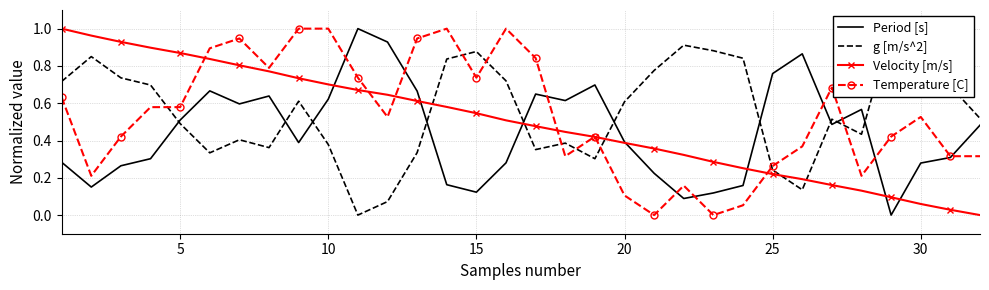

Reading left to right, list all the values displayed in this chart.

Period [s]: 0.3	0.2	0.3	0.3	0.5	0.7	0.6	0.6	0.4	0.6	1.0	0.9	0.7	0.2	0.1	0.3	0.6	0.6	0.7	0.4	0.2	0.1	0.1	0.2	0.8	0.9	0.5	0.6	0.0	0.3	0.3	0.5
g [m/s^2]: 0.7	0.9	0.7	0.7	0.5	0.3	0.4	0.4	0.6	0.4	0.0	0.1	0.3	0.8	0.9	0.7	0.4	0.4	0.3	0.6	0.8	0.9	0.9	0.8	0.2	0.1	0.5	0.4	1.0	0.7	0.7	0.5
Velocity [m/s]: 1.0	1.0	0.9	0.9	0.9	0.8	0.8	0.8	0.7	0.7	0.7	0.6	0.6	0.6	0.5	0.5	0.5	0.4	0.4	0.4	0.4	0.3	0.3	0.3	0.2	0.2	0.2	0.1	0.1	0.1	0.0	0.0
Temperature [C]: 0.6	0.2	0.4	0.6	0.6	0.9	0.9	0.8	1.0	1.0	0.7	0.5	0.9	1.0	0.7	1.0	0.8	0.3	0.4	0.1	0.0	0.2	0.0	0.1	0.3	0.4	0.7	0.2	0.4	0.5	0.3	0.3